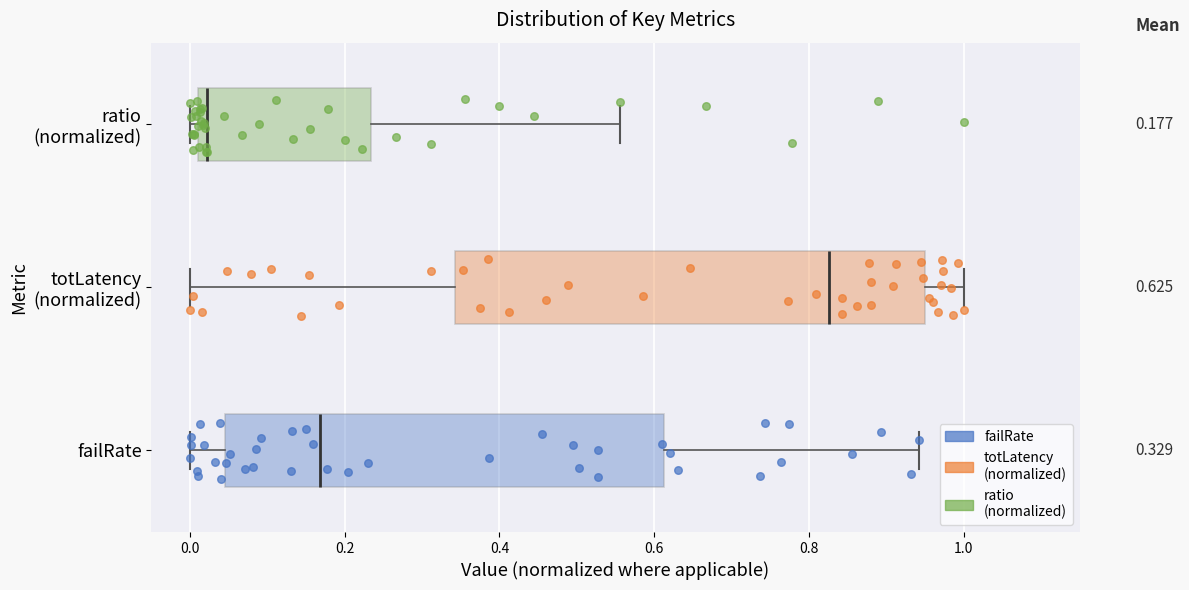

Which box has the furthest to the left median line?

ratio (normalized)